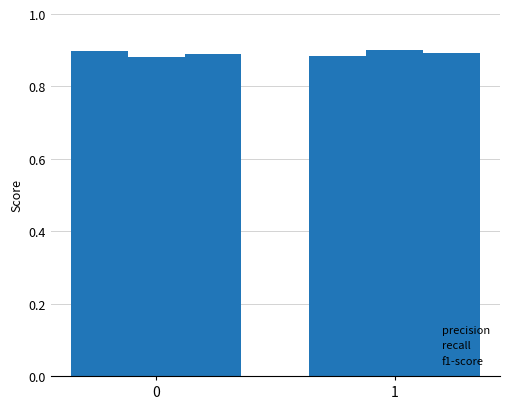

Rank the series at 0 from lowest to highest value.

recall, f1-score, precision